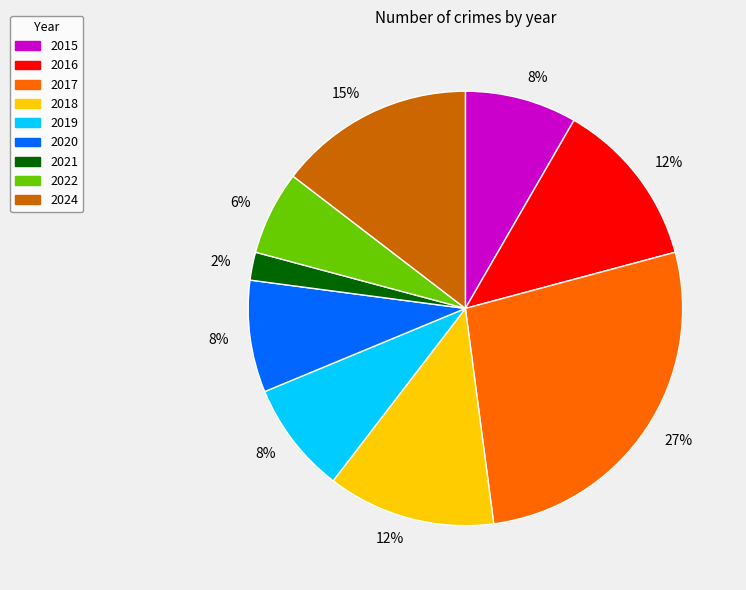

What percentage is the 2020 slice, to the nearest percent?

8%